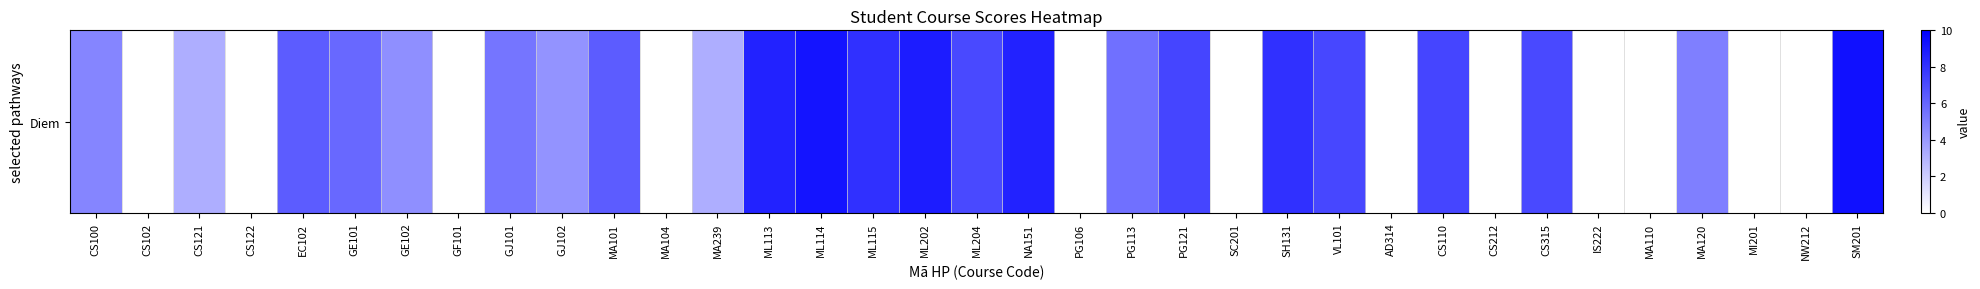

Reading left to right, extract all data points from this chart.

4.8	0.0	3.2	0.0	6.4	5.9	4.4	0.0	5.4	4.2	6.4	0.0	3.2	8.6	9.2	8.1	8.9	7.1	8.6	0.0	5.6	7.3	0.0	8.1	7.2	0.0	7.3	0.0	7.1	0.0	0.0	5.0	0.0	0.0	9.3